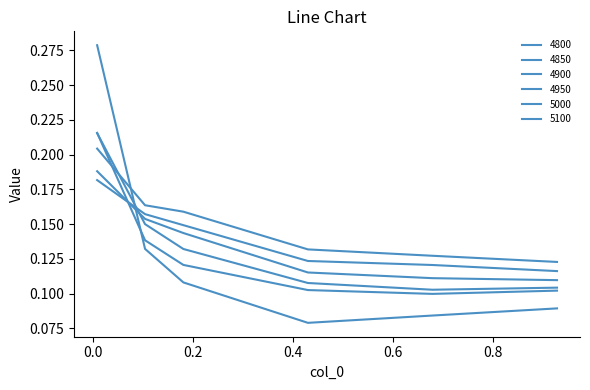

At which label is 4950 closest to 0?

0.9287671232876712